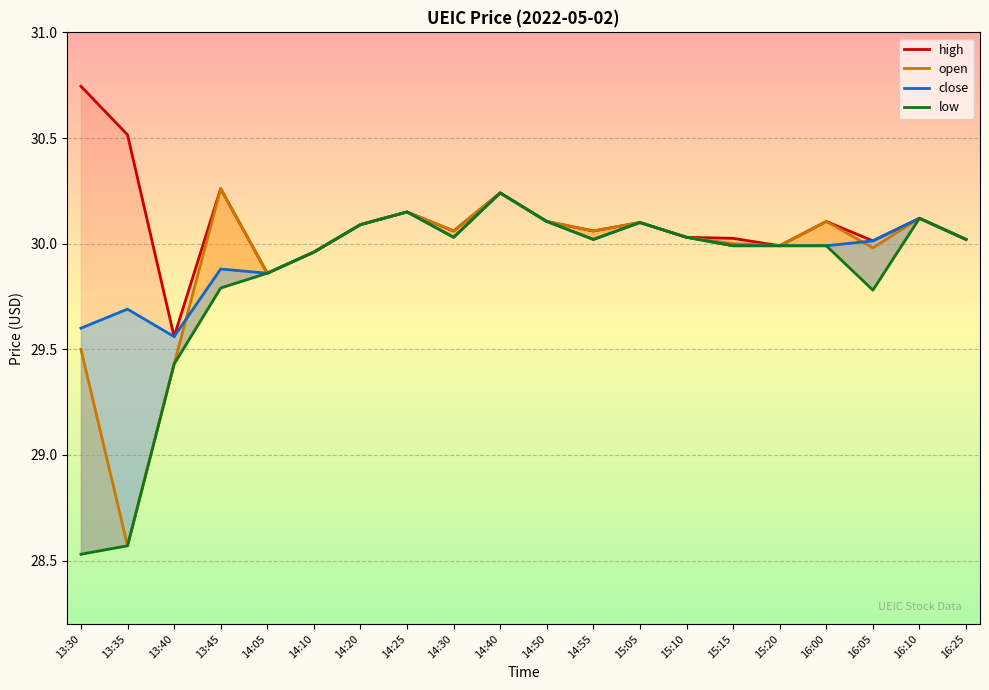

What is the difference between the maximum and minimum values in the high series?

1.2